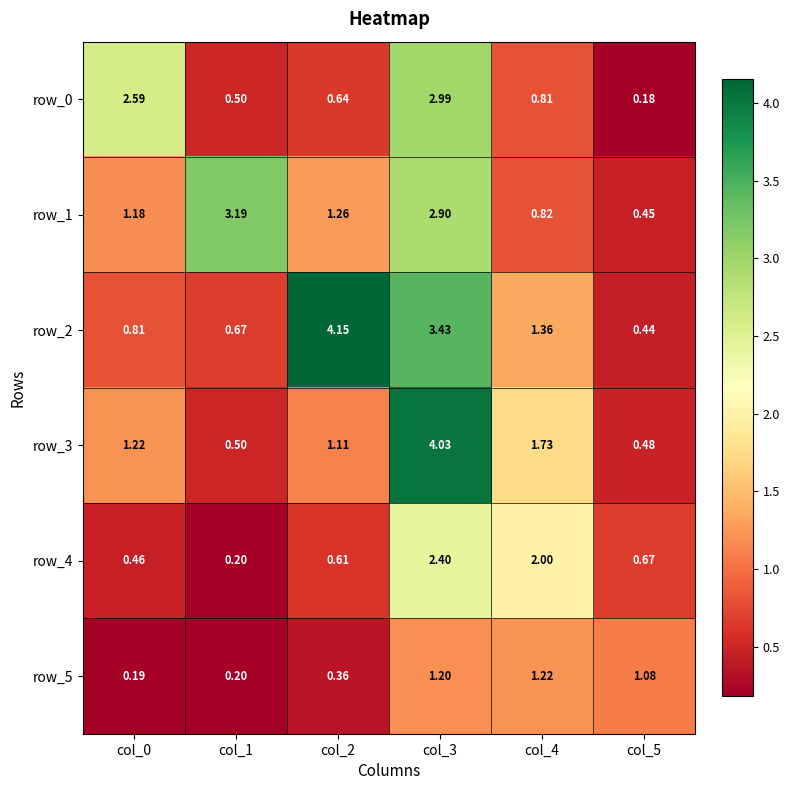

Where is row_5 nearest to the value 0?

col_0